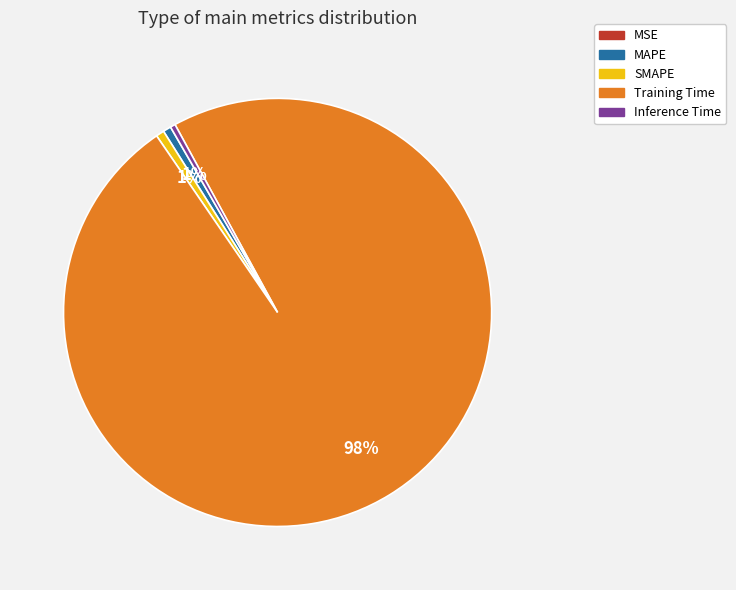

Which category has the biggest portion of the pie?

Training Time